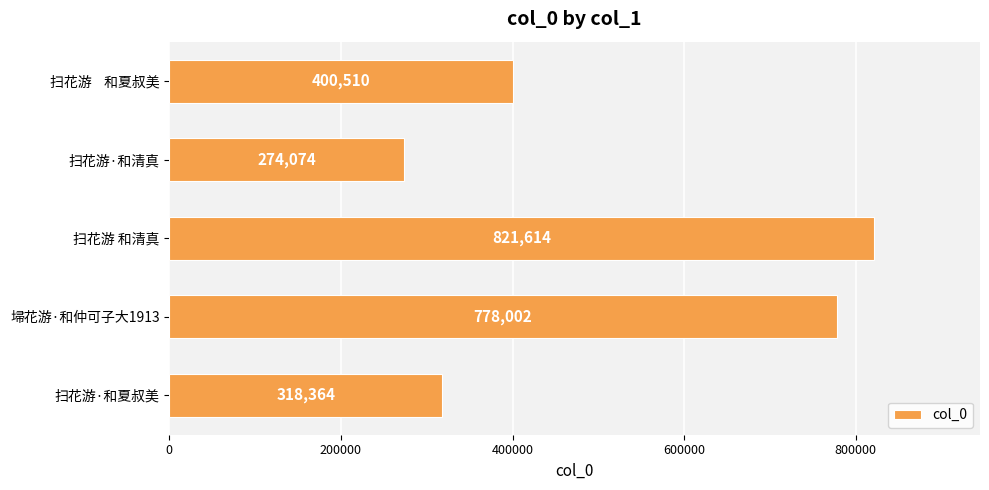

Rank the categories by value from highest to lowest.

扫花游 和清真, 埽花游·和仲可子大1913, 扫花游    和夏叔美, 扫花游·和夏叔美, 扫花游·和清真